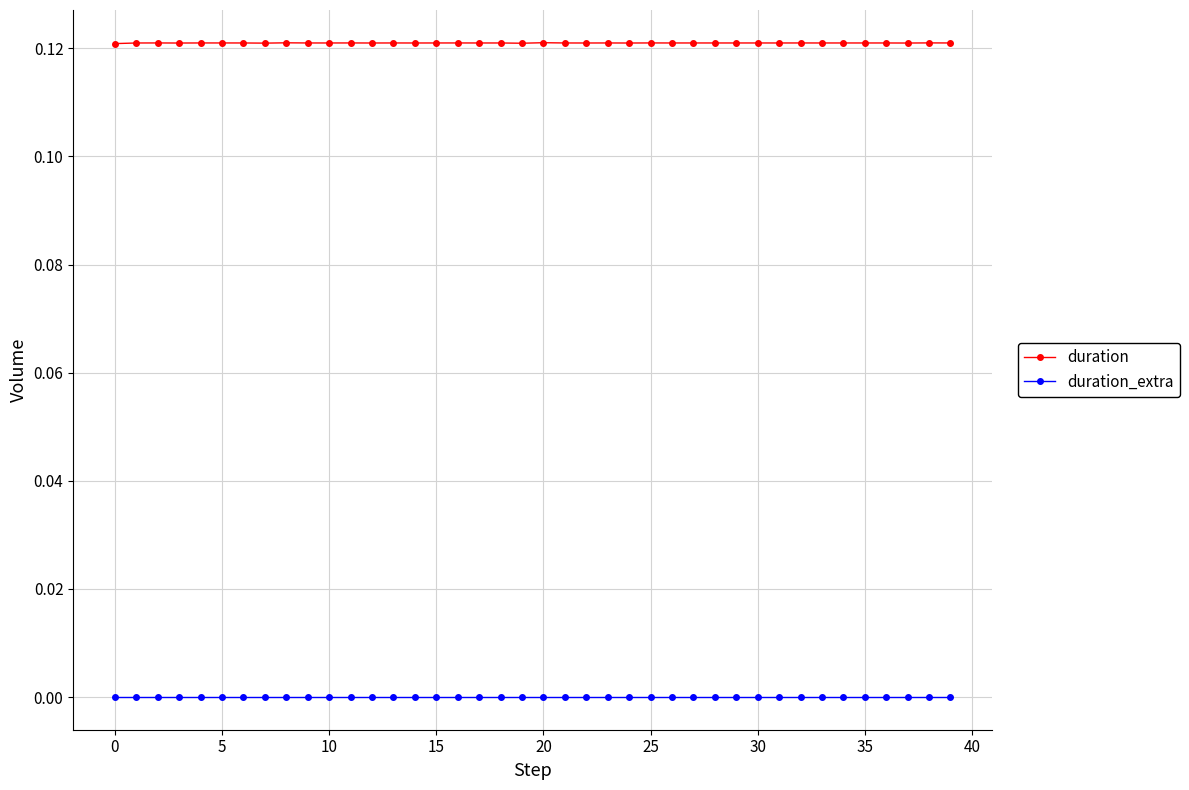

Rank the series by their maximum value, from lowest to highest.

duration_extra, duration